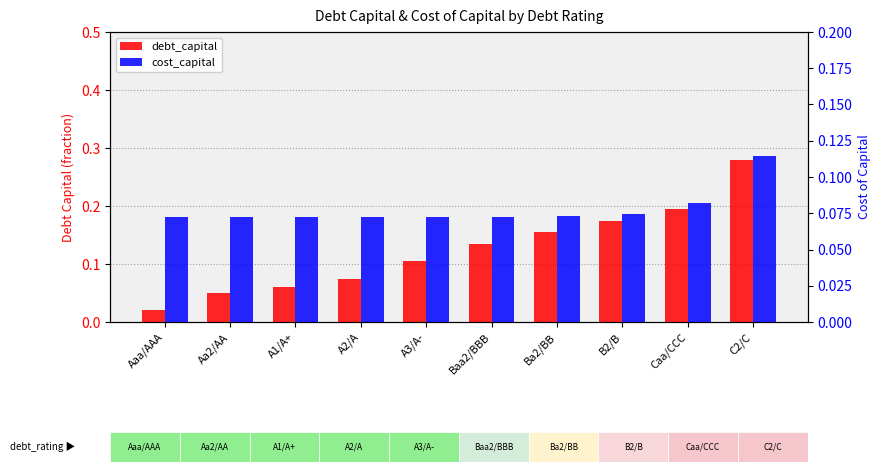

What position from the left is A1/A+?

3